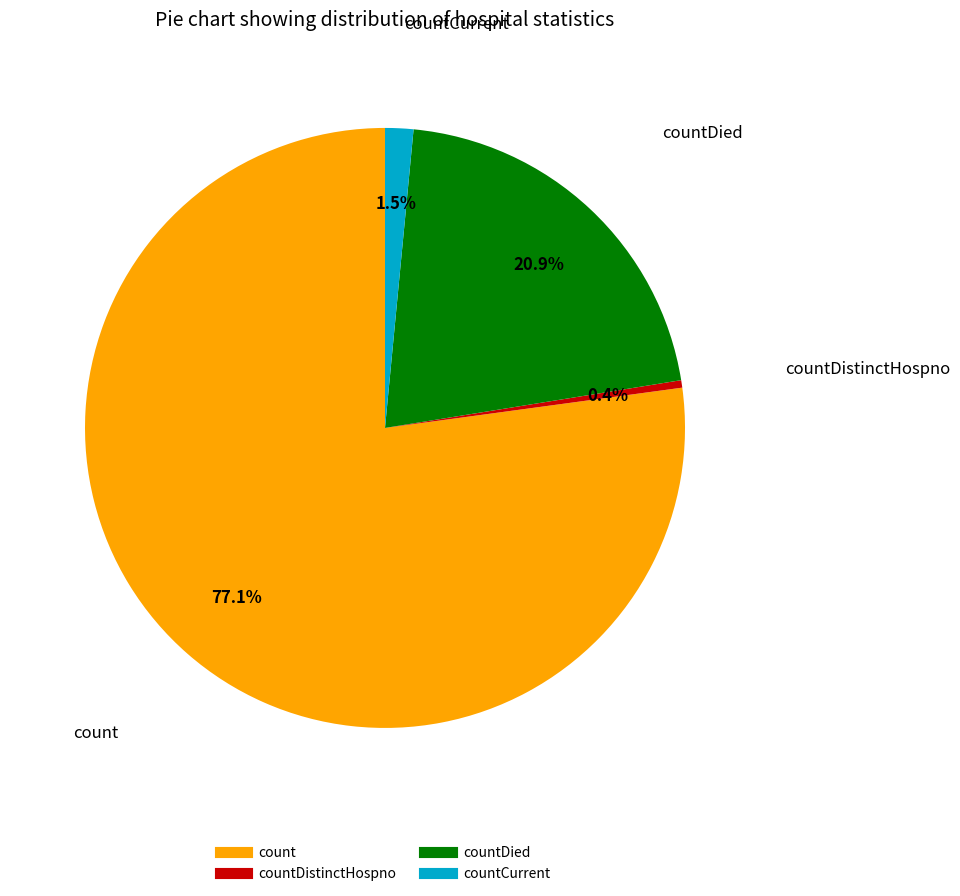

How many slices are in this pie chart?

4